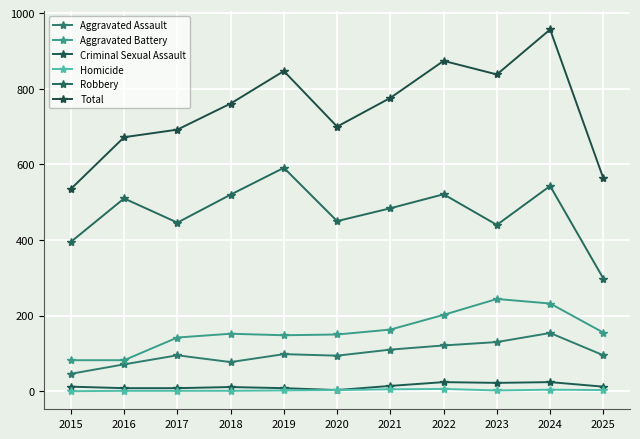

Which category has the lowest value in the Aggravated Battery series?

2015